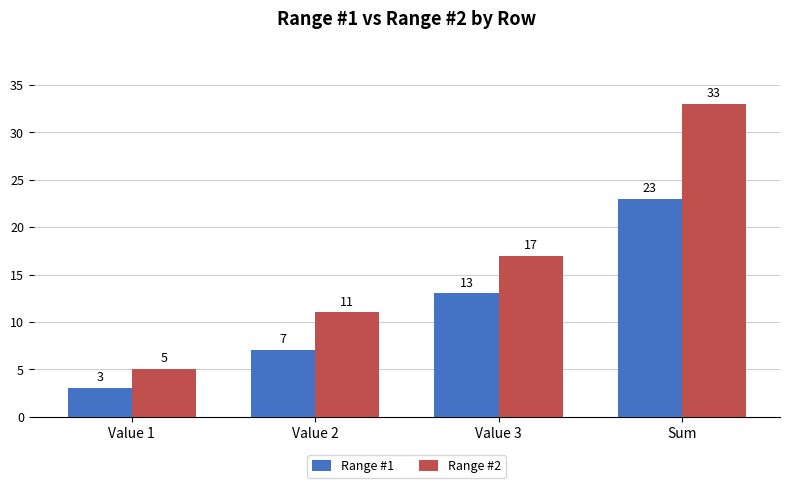

What are all the series names shown in the legend?

Range #1, Range #2